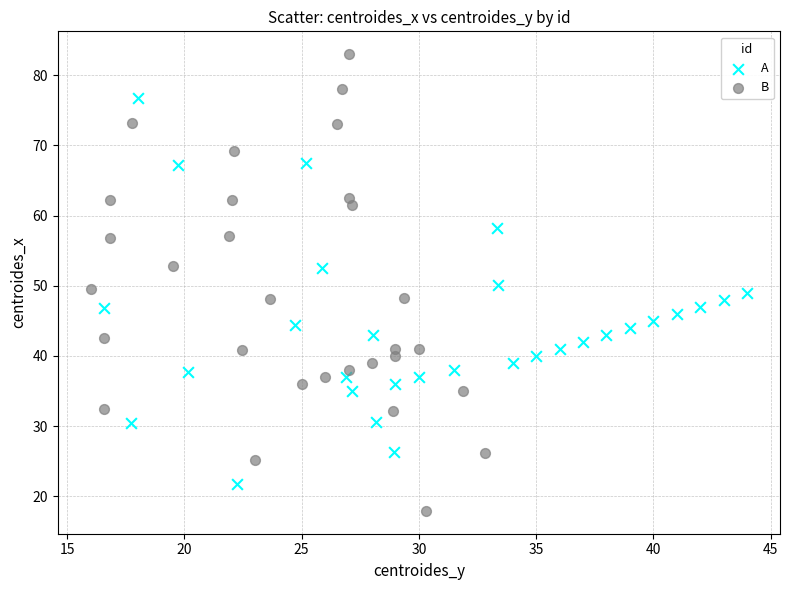

Which series has the widest spread of Y values?

B